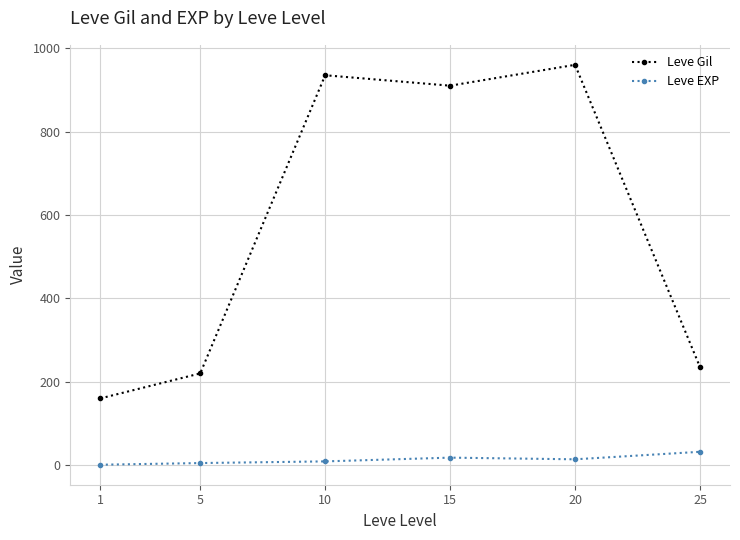

List the series in order of their overall mean, highest first.

Leve Gil, Leve EXP